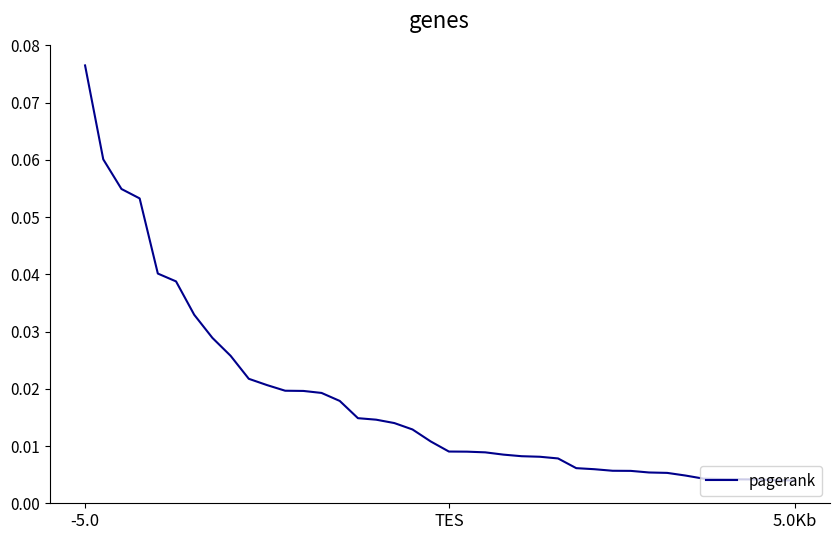

How many lines are shown in the chart?

1